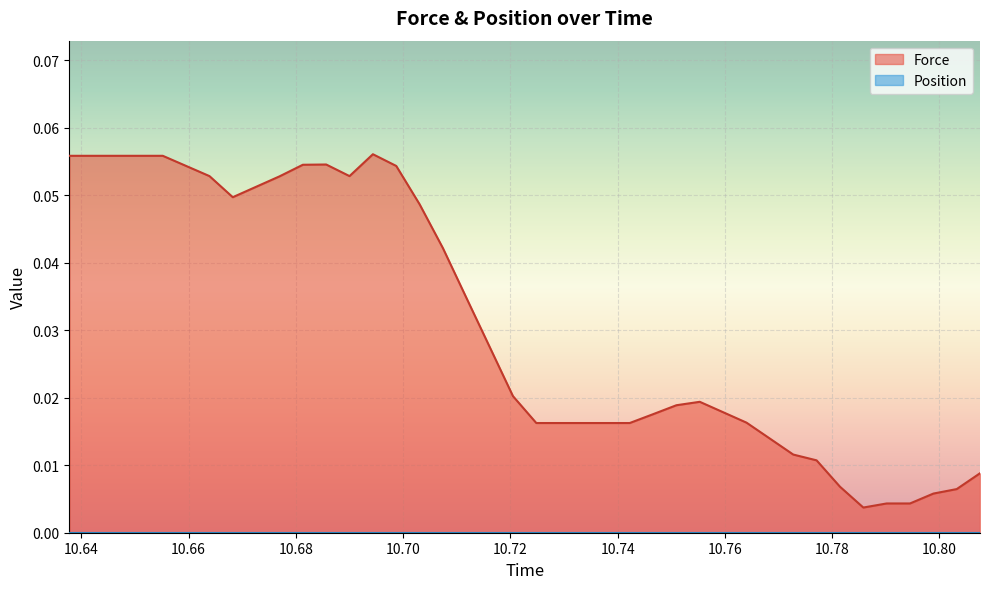

Does the chart display data point markers on the line(s)?

No